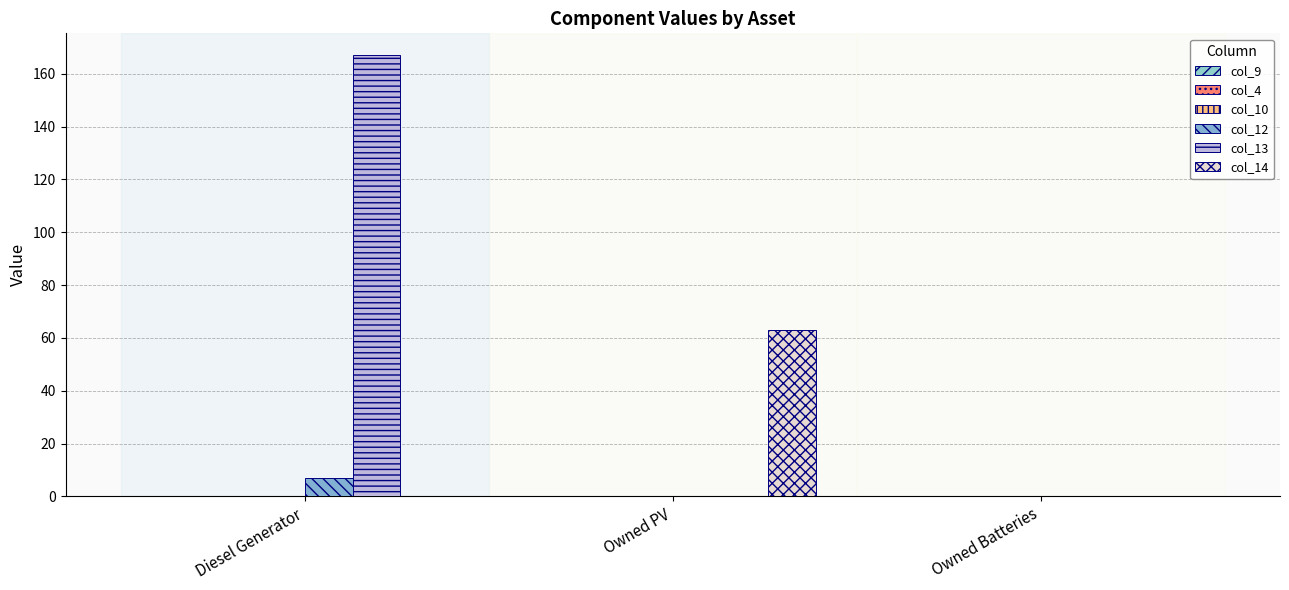

At Diesel Generator, list the series in order from largest to smallest.

col_13, col_12, col_9, col_4, col_10, col_14